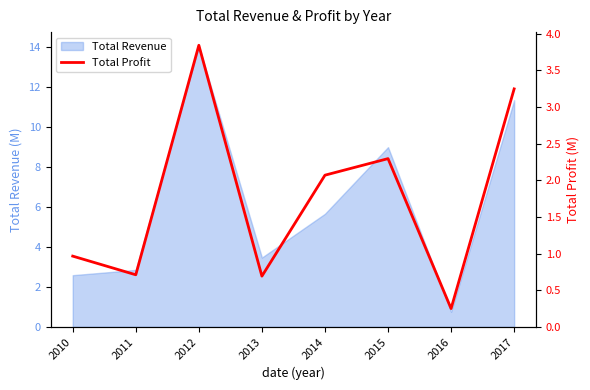

The value of Total Revenue at 2015 is 9.0. True or false?

True